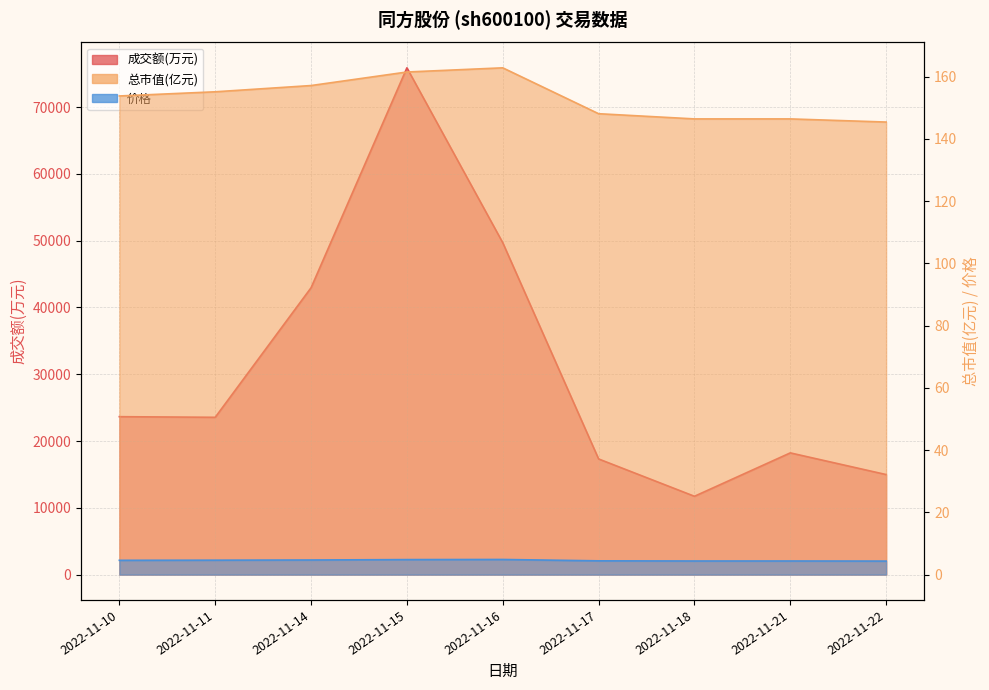

At how many categories does at least one series exceed 73160?

1